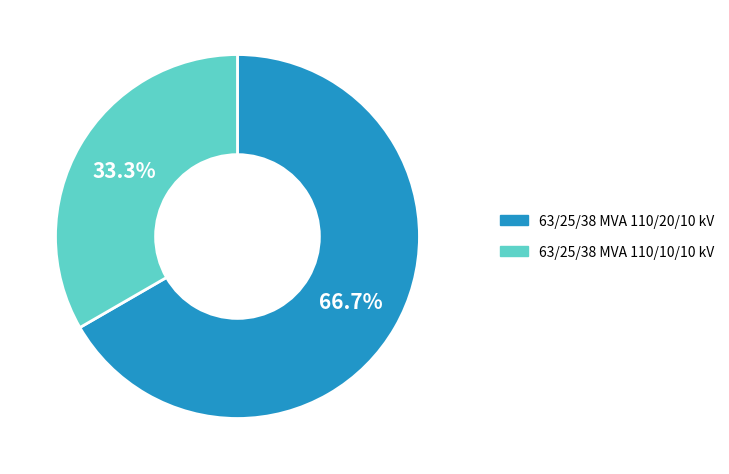

What is the ratio of the value at 63/25/38 MVA 110/20/10 kV to the value at 63/25/38 MVA 110/10/10 kV?

2.0